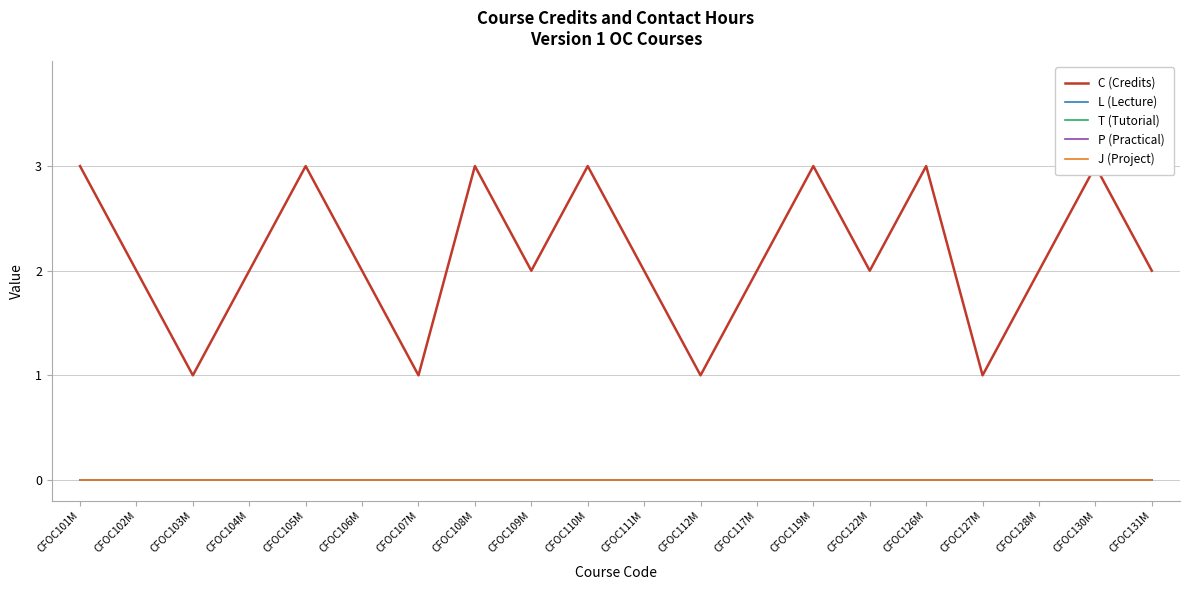

Which has a higher value, CFOC130M or CFOC117M?

CFOC130M